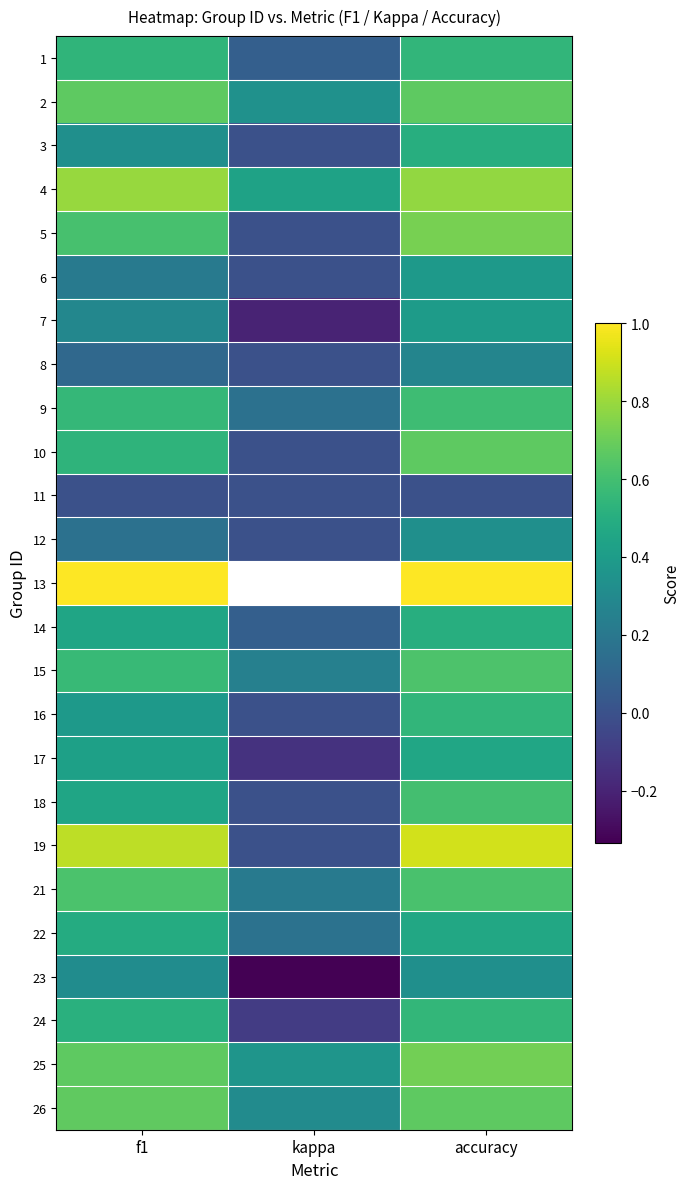

How many values in the 24 series exceed 0?

2